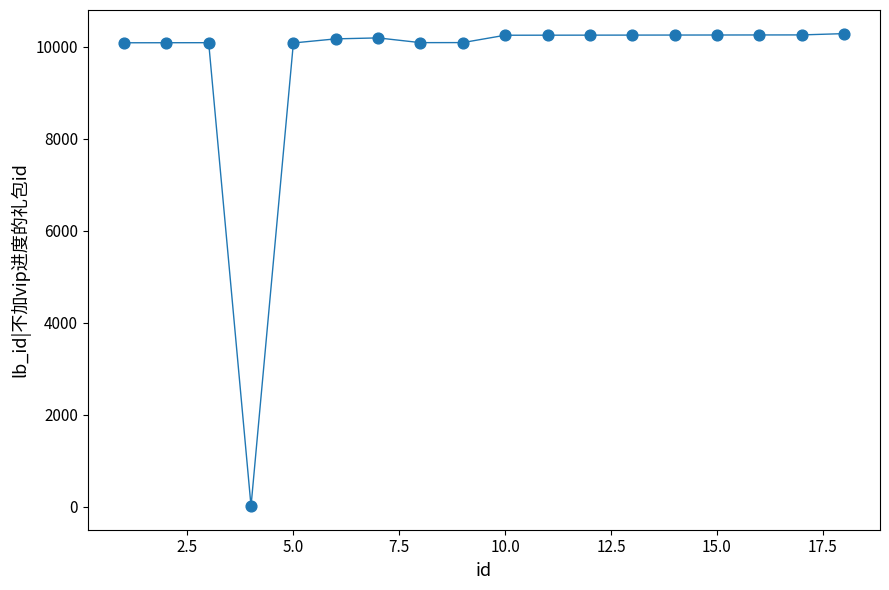

What is the range of Y values (max minus min)?

10273